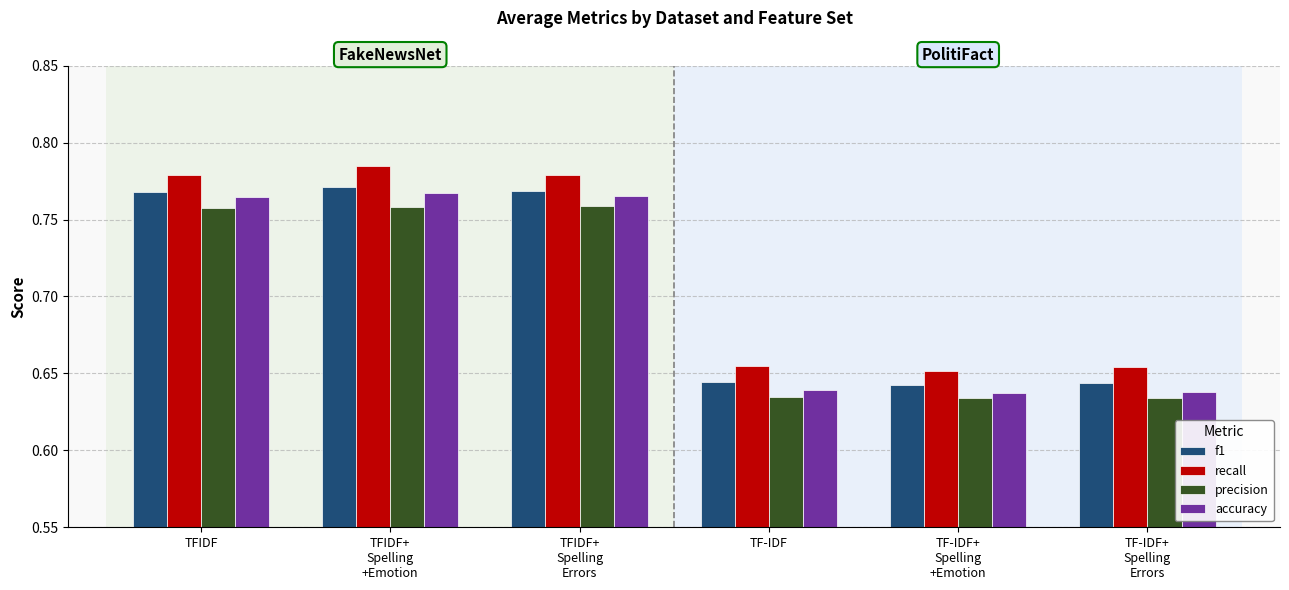

How many precision values are between 0 and 1?

6